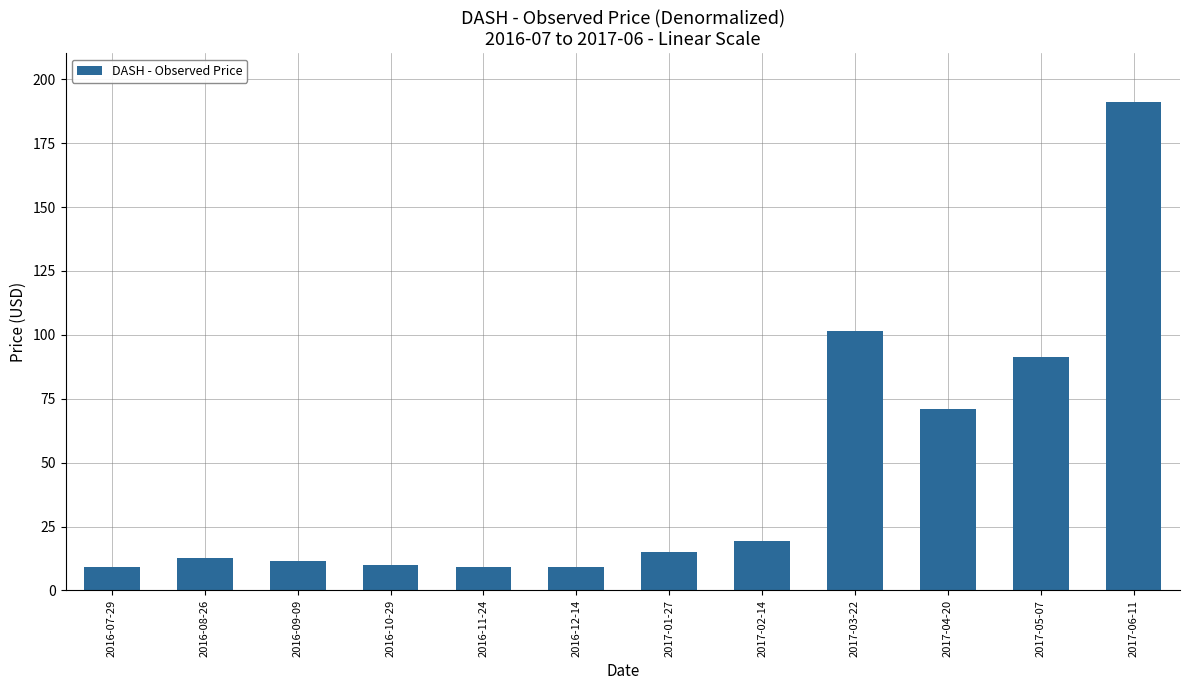

What is the value of the 5th bar from the left?

9.1